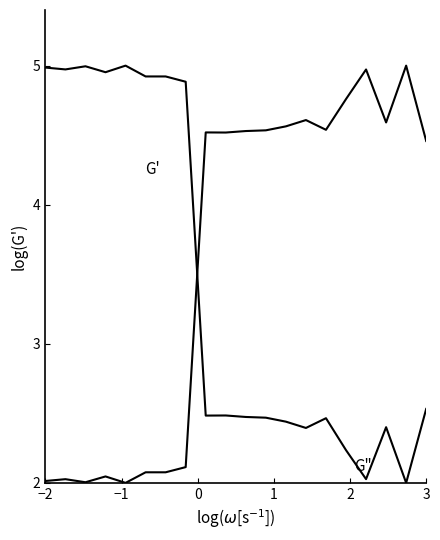

The value of G" at 13 is 0.5. True or false?

False